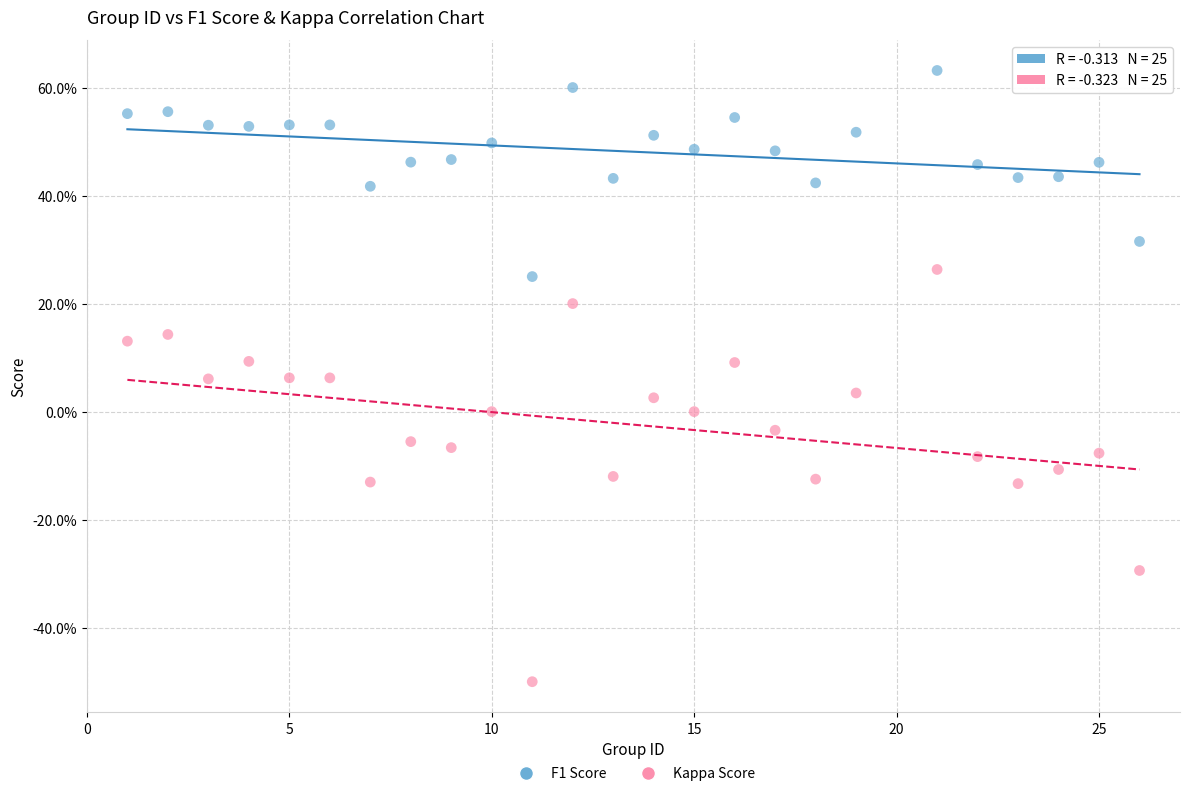

What are all the series names shown in the legend?

F1 Score, Kappa Score